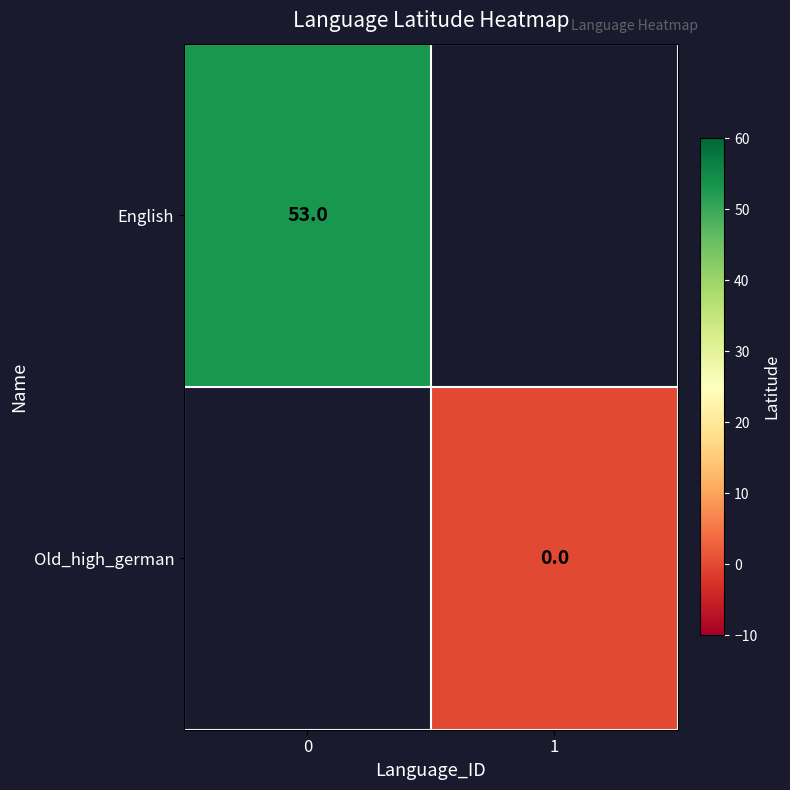

Which label corresponds to the smallest value in the chart?

1